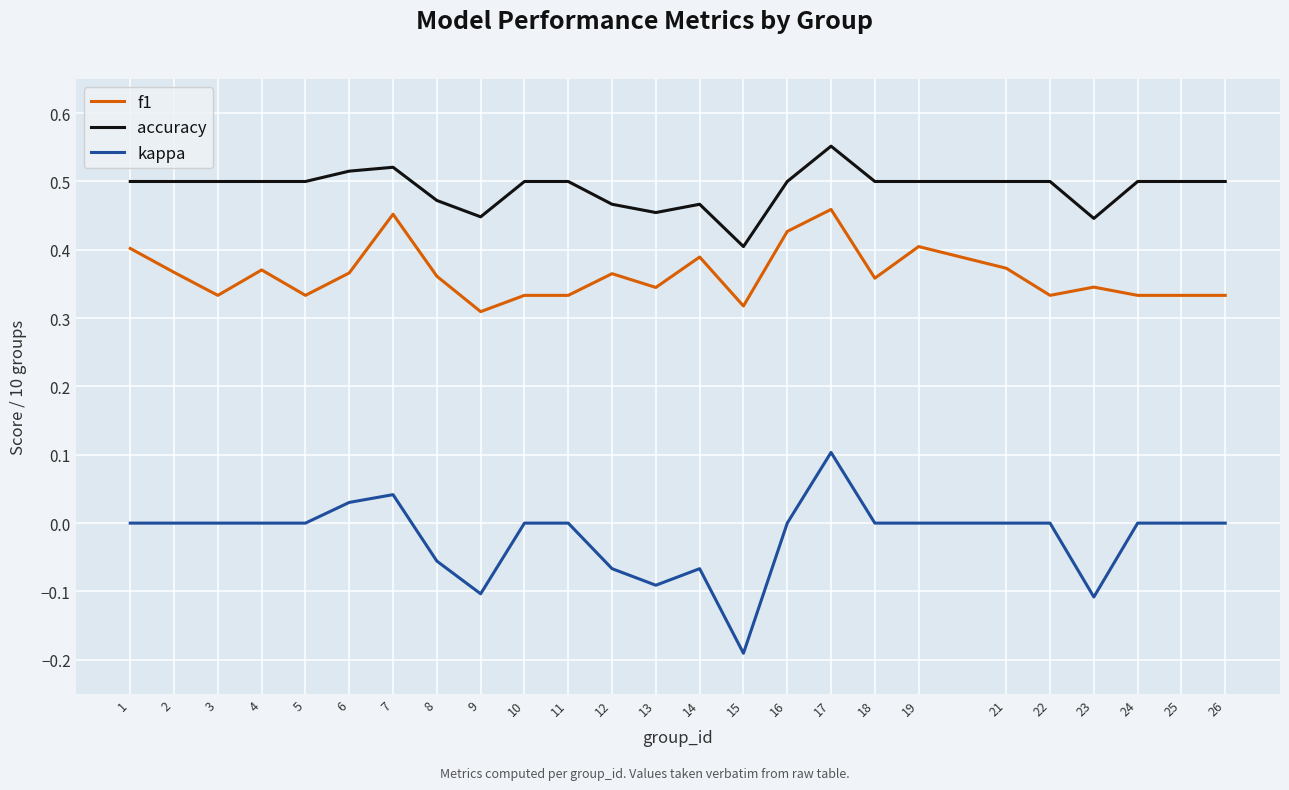

Is it true that accuracy equals 0.5 at 14?

True